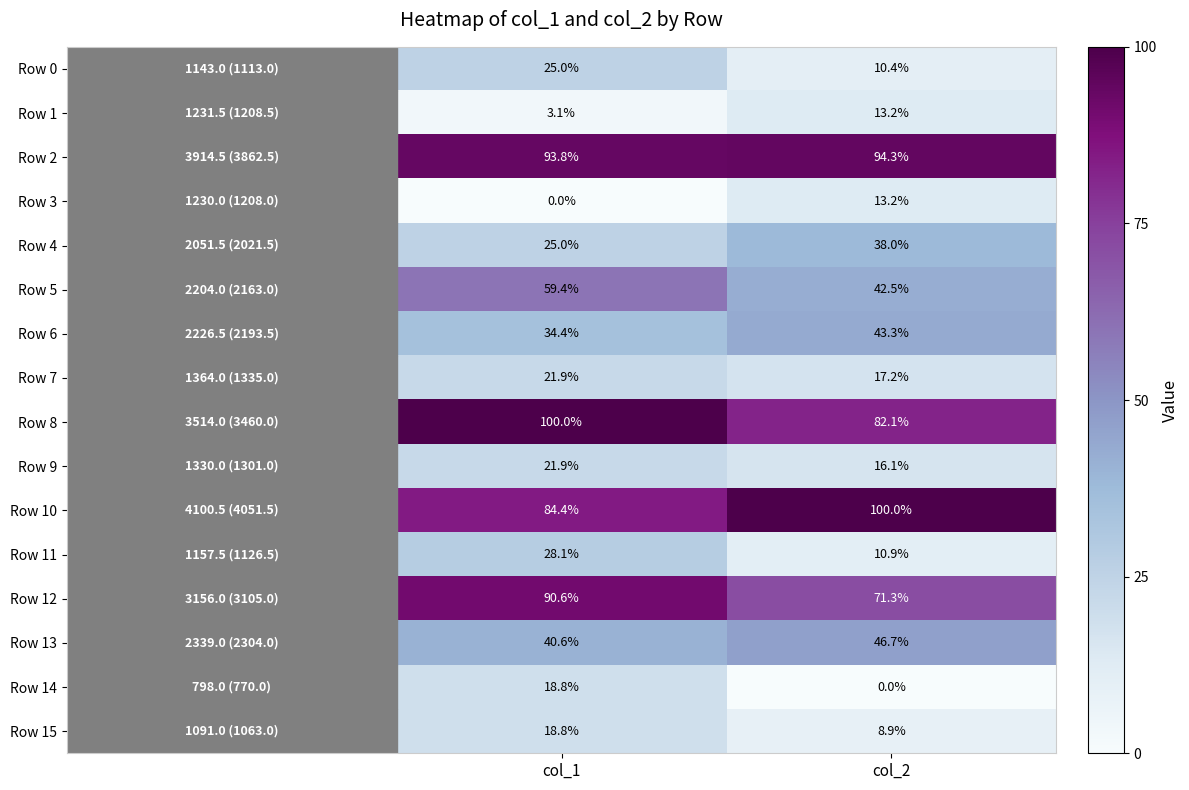

Which series has the largest total across all categories?

Row 2